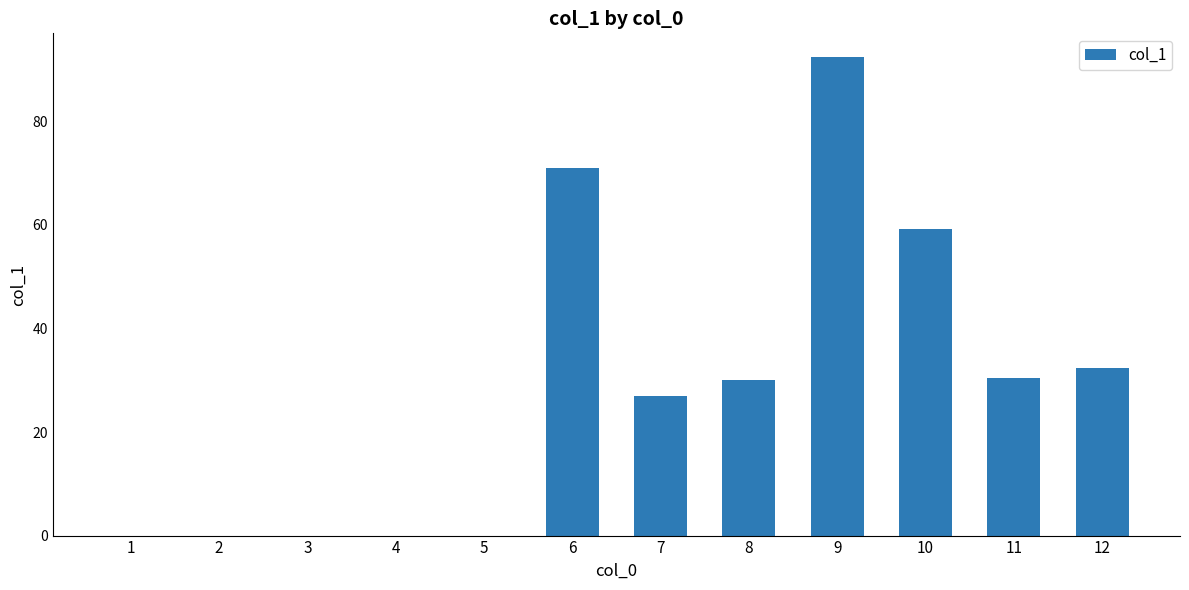

At which category does the chart reach its peak across all series?

9